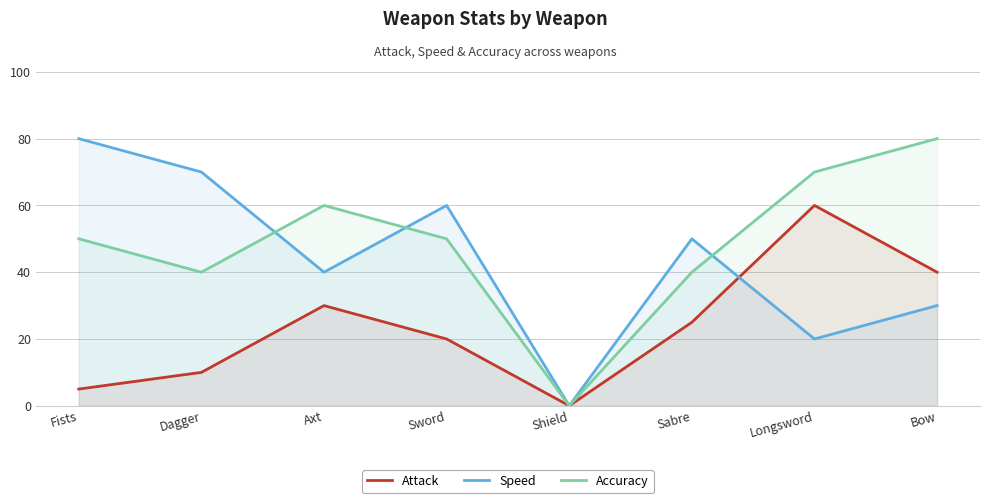

Read the Speed value at Fists, to the nearest 10.

80